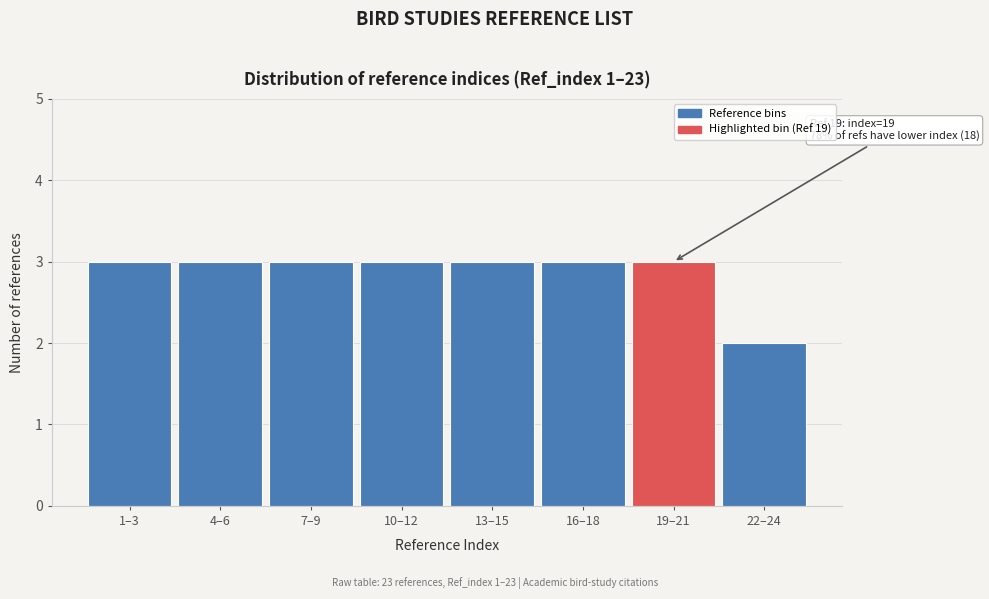

Reading right to left, list all the values displayed in this chart.

22–24=2	19–21=3	16–18=3	13–15=3	10–12=3	7–9=3	4–6=3	1–3=3